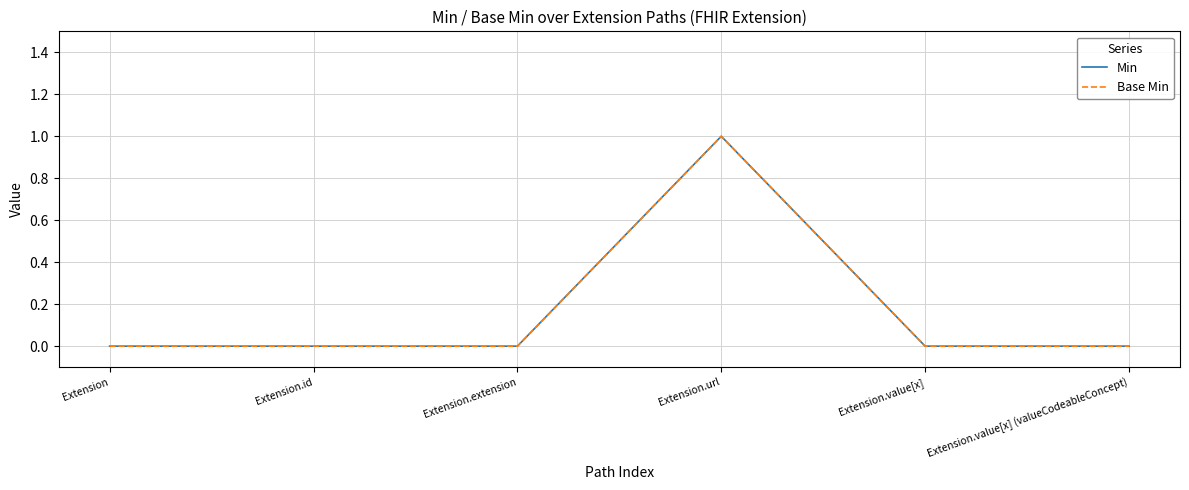

Does the chart display data point markers on the line(s)?

No